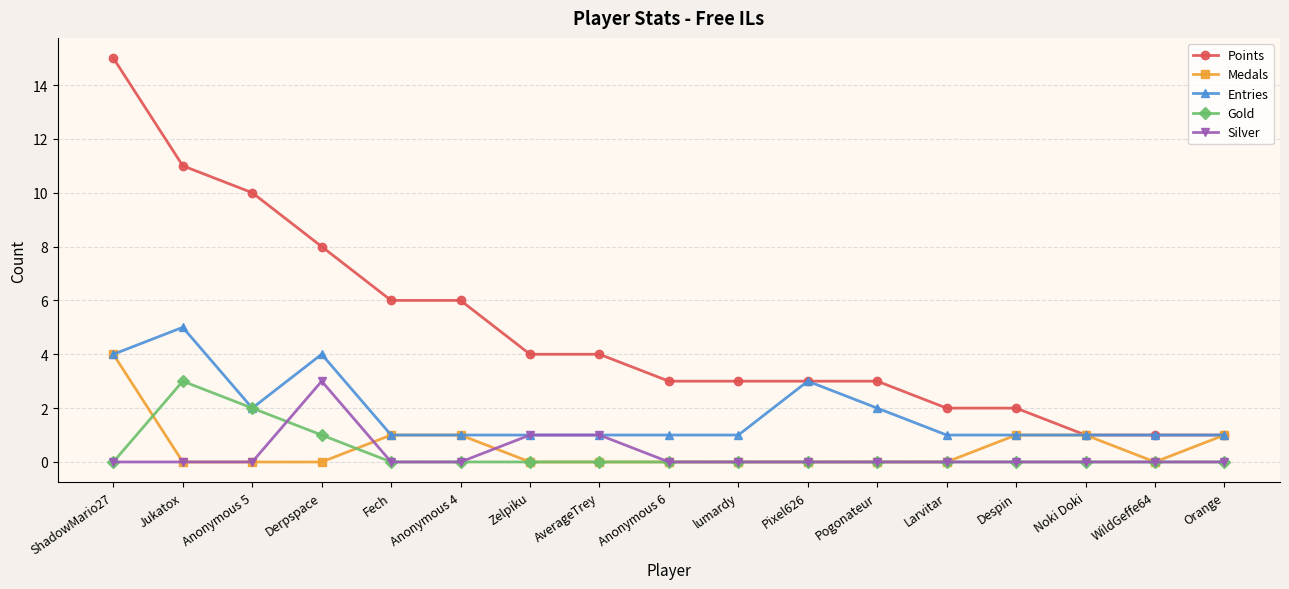

Reading left to right, list all the values displayed in this chart.

Points: 15	11	10	8	6	6	4	4	3	3	3	3	2	2	1	1	1
Medals: 4	0	0	0	1	1	0	0	0	0	0	0	0	1	1	0	1
Entries: 4	5	2	4	1	1	1	1	1	1	3	2	1	1	1	1	1
Gold: 0	3	2	1	0	0	0	0	0	0	0	0	0	0	0	0	0
Silver: 0	0	0	3	0	0	1	1	0	0	0	0	0	0	0	0	0